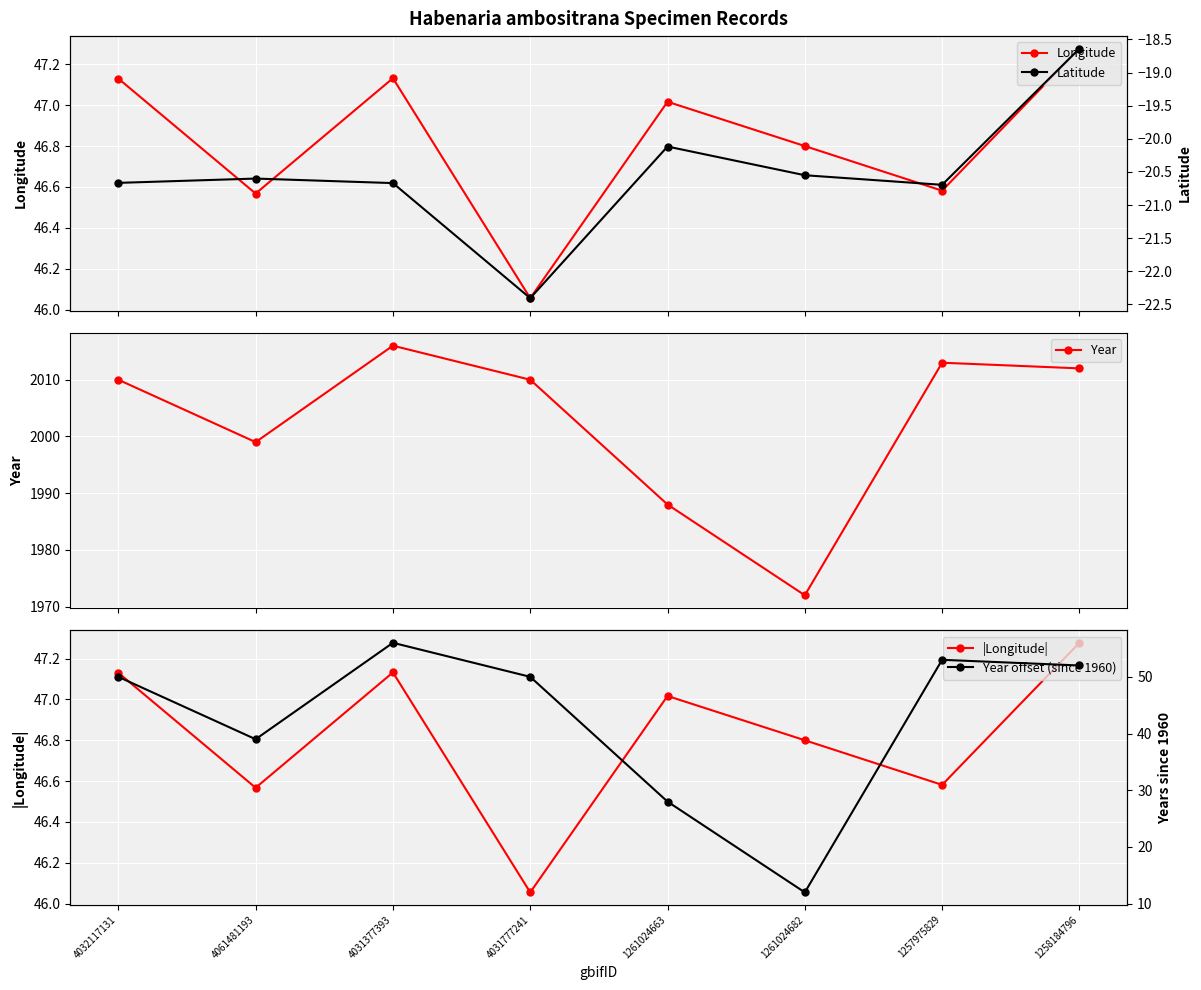

True or false: Year offset (since 1960) has more than 0 points higher than both neighbors.

True